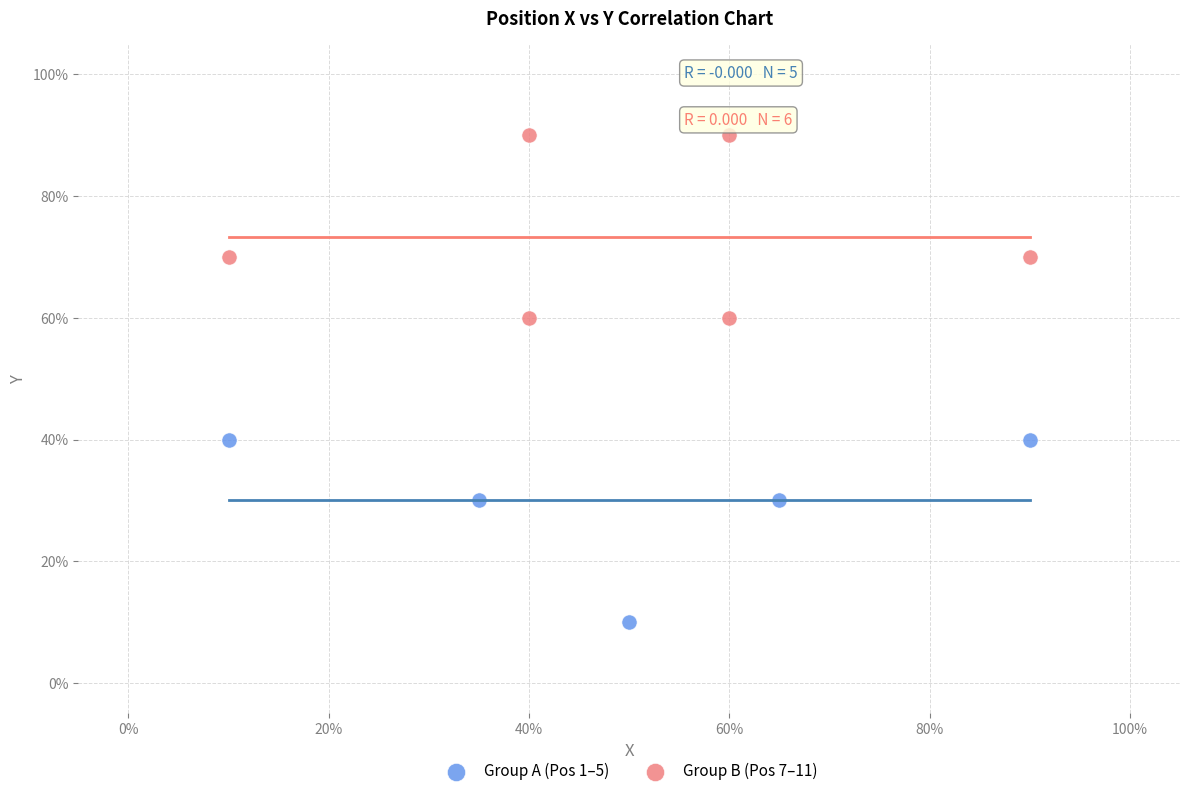

What are all the series names shown in the legend?

Group A (Pos 1–5), Group B (Pos 7–11)